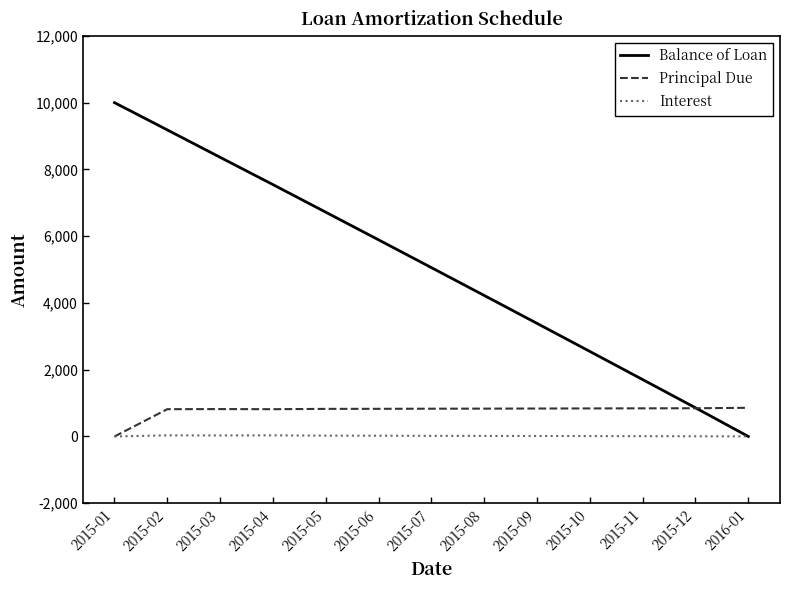

What is the difference between the second highest and minimum values in the Balance of Loan series?

9182.7